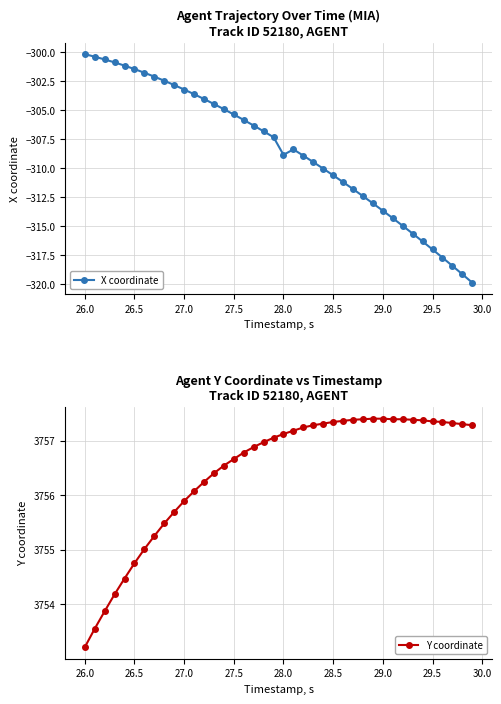

What is the greatest value displayed?

3757.4